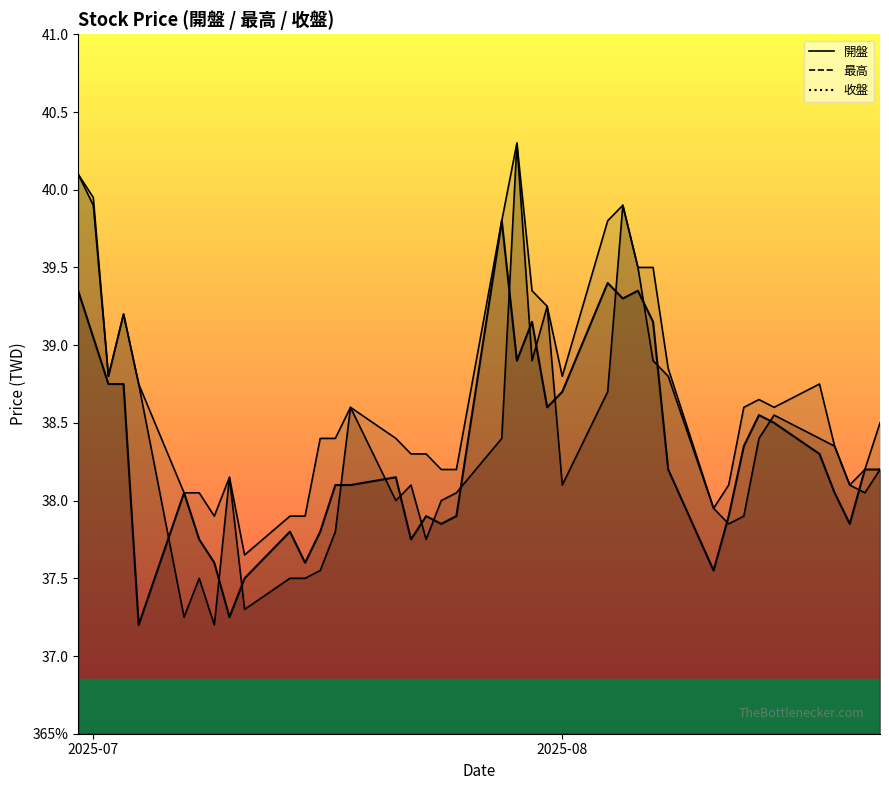

At which category is the sum across all series the highest?

2025-06-30